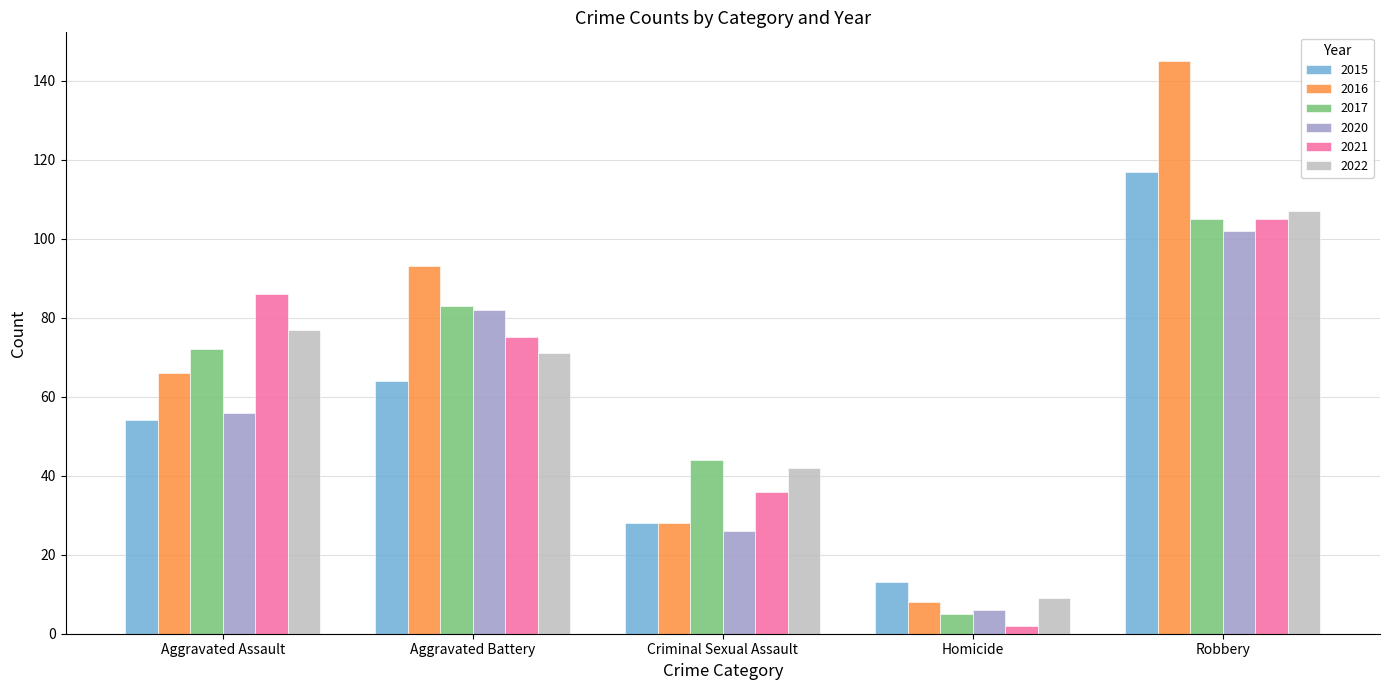

What is the lowest value of the 2016 series?

8